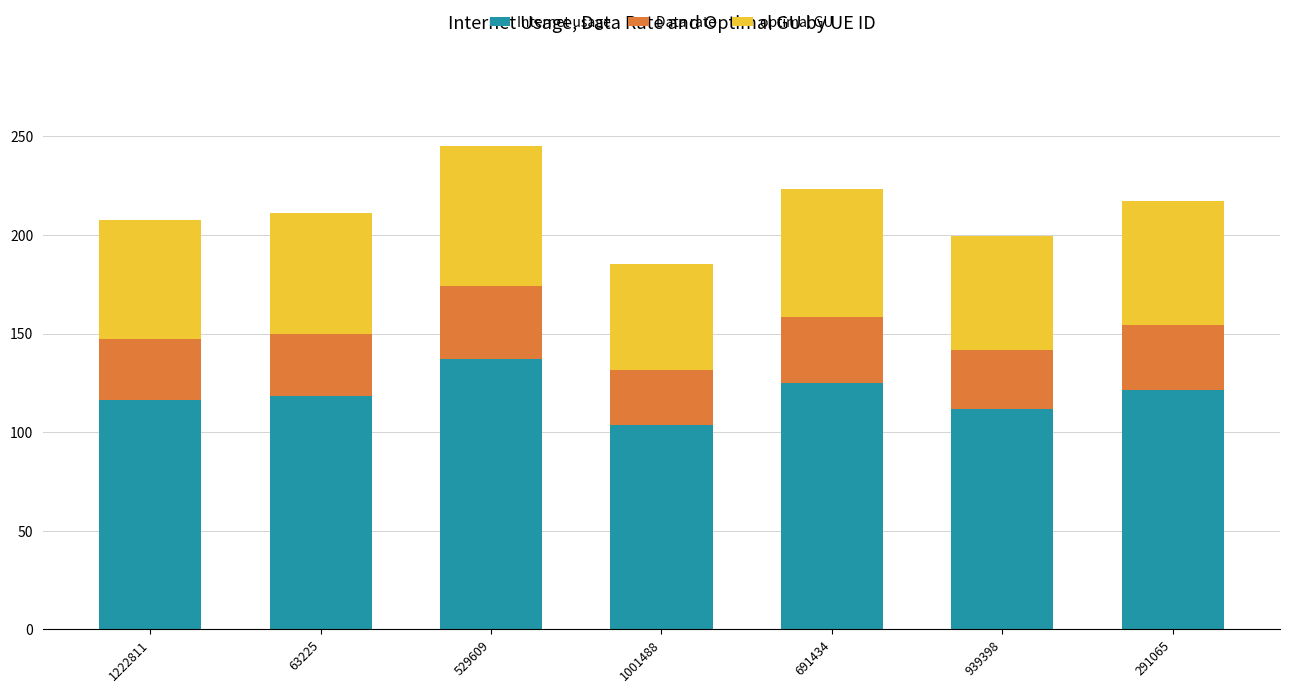

How many bars are there in total?

7